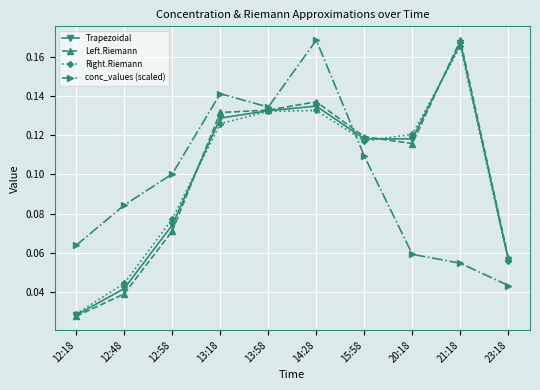

What is the total value across all series at 12:58?

0.3